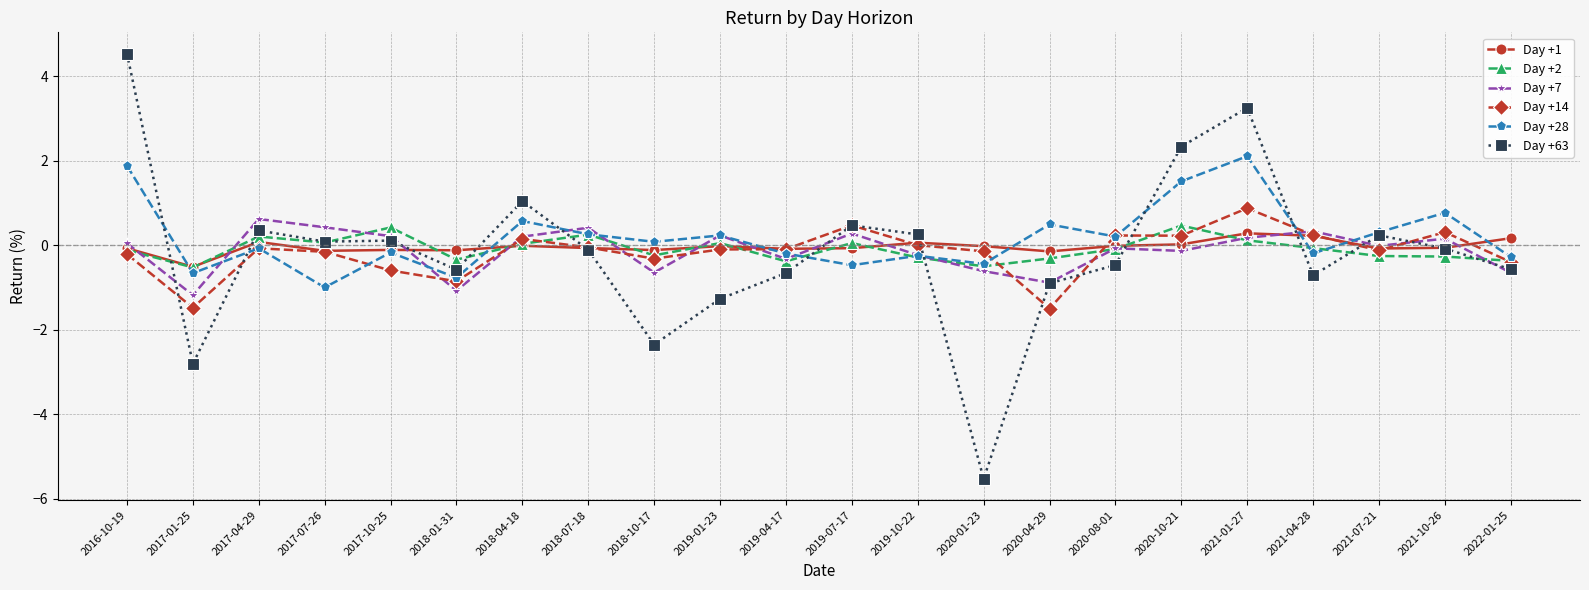

Which category has the lowest value across all series?

2020-01-23